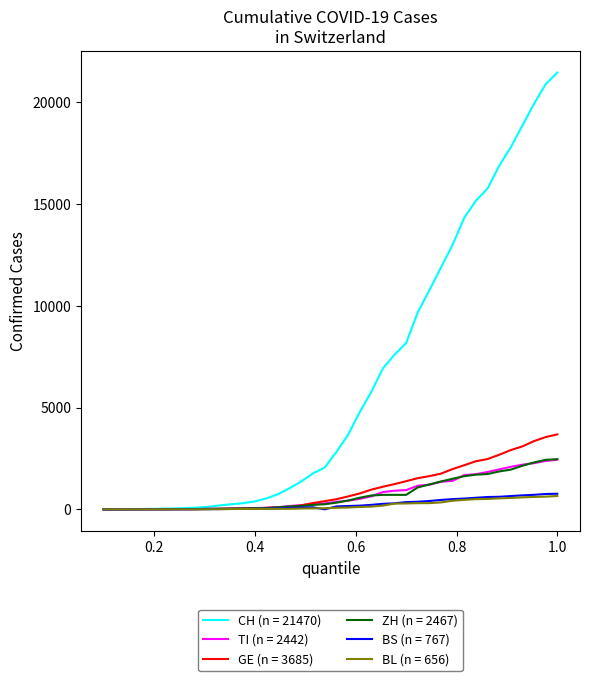

At how many categories does at least one series exceed 18365?

4